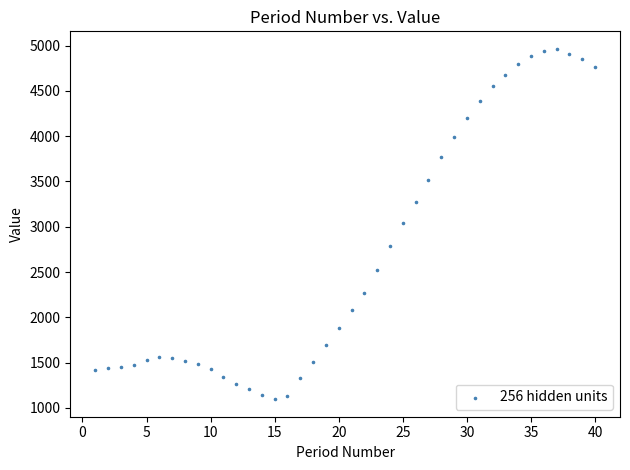

What is the range of Y values (max minus min)?

3868.6